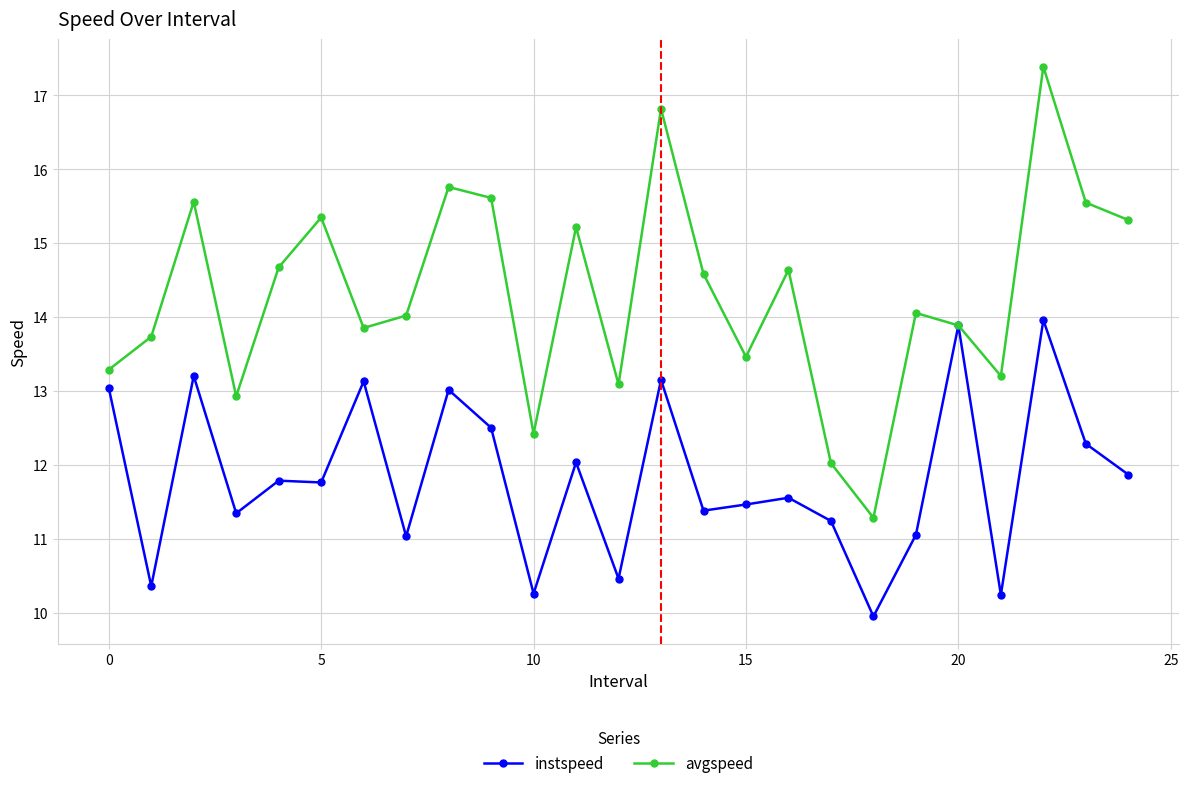

Which series has the largest range (max minus min)?

avgspeed